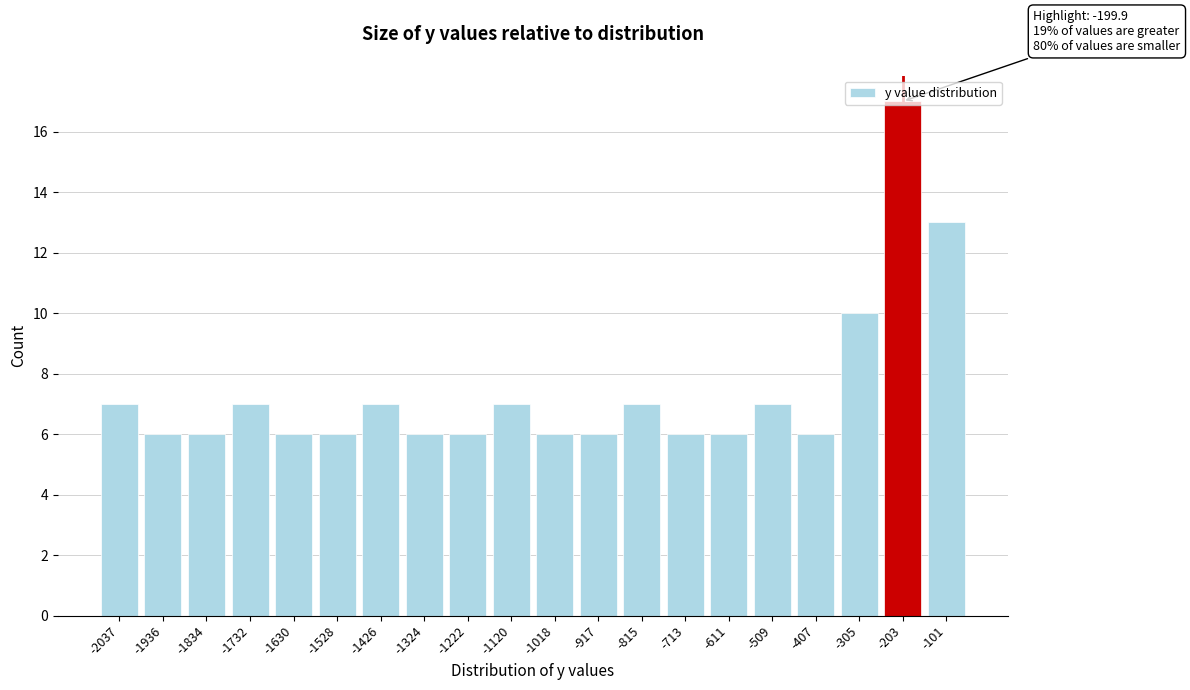

At which label is the value closest to 11?

-305